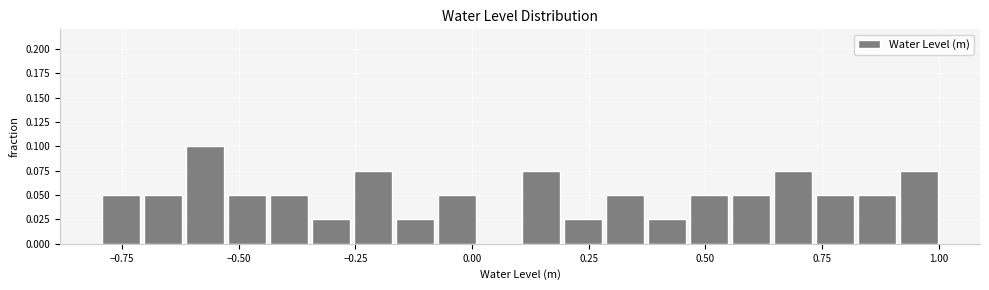

Around what value on the x-axis is the tallest bar? Give the approximate position of its centre, as read against the axis.

-0.55